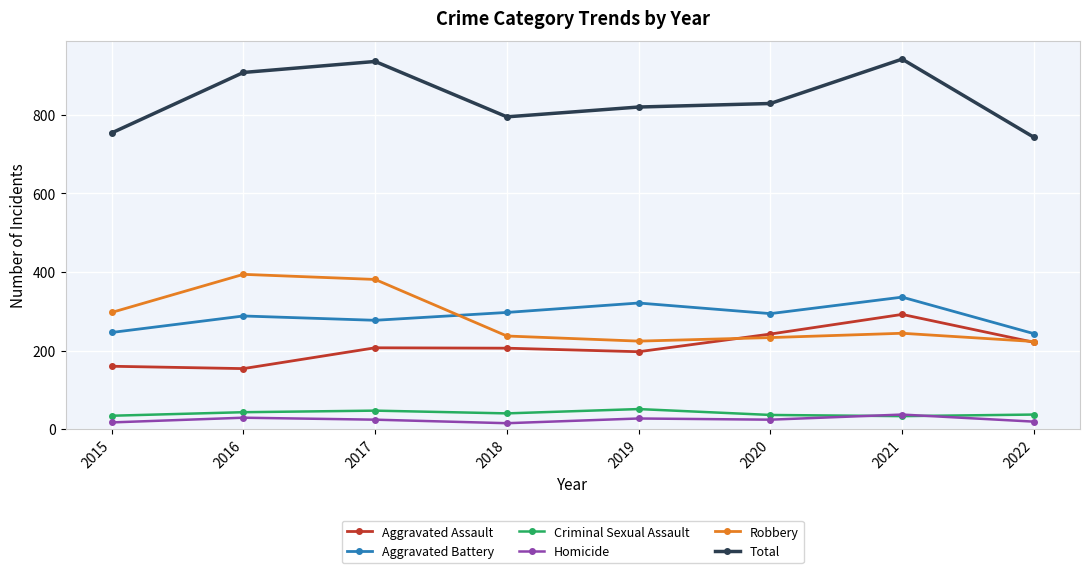

True or false: Aggravated Assault and Total cross at least once.

False